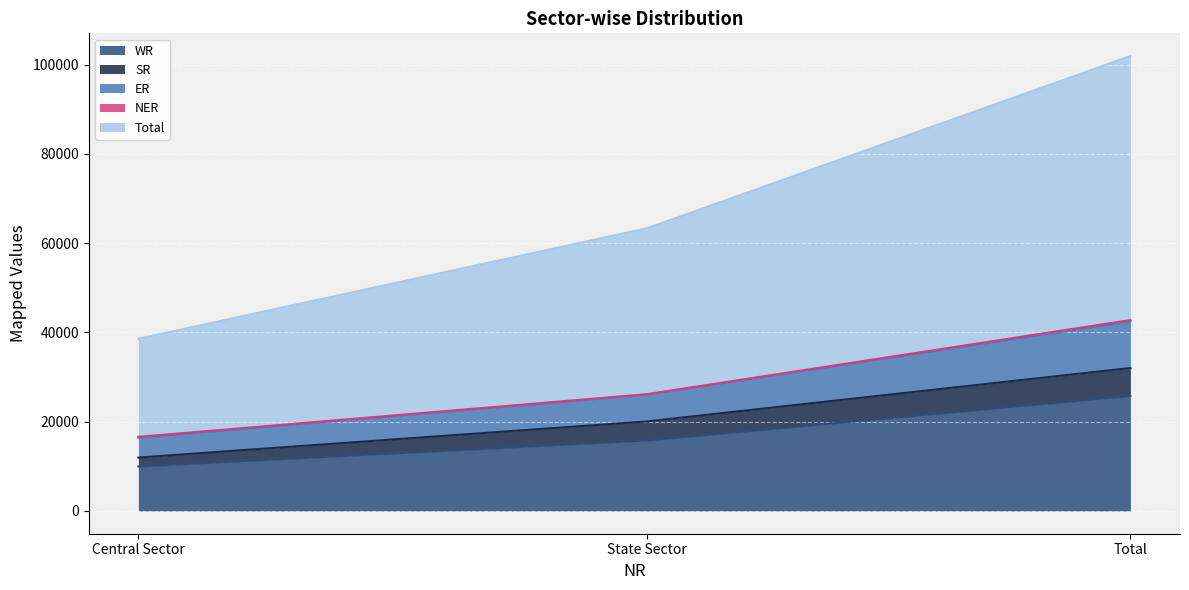

At how many categories does at least one series exceed 71467?

1